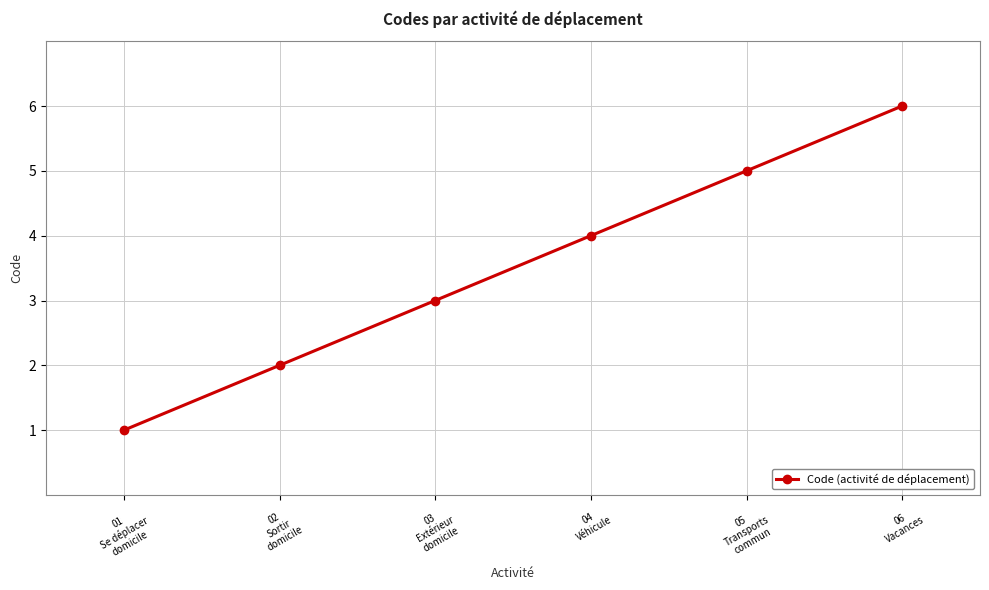

What position from the right is 05
Transports
commun?

2